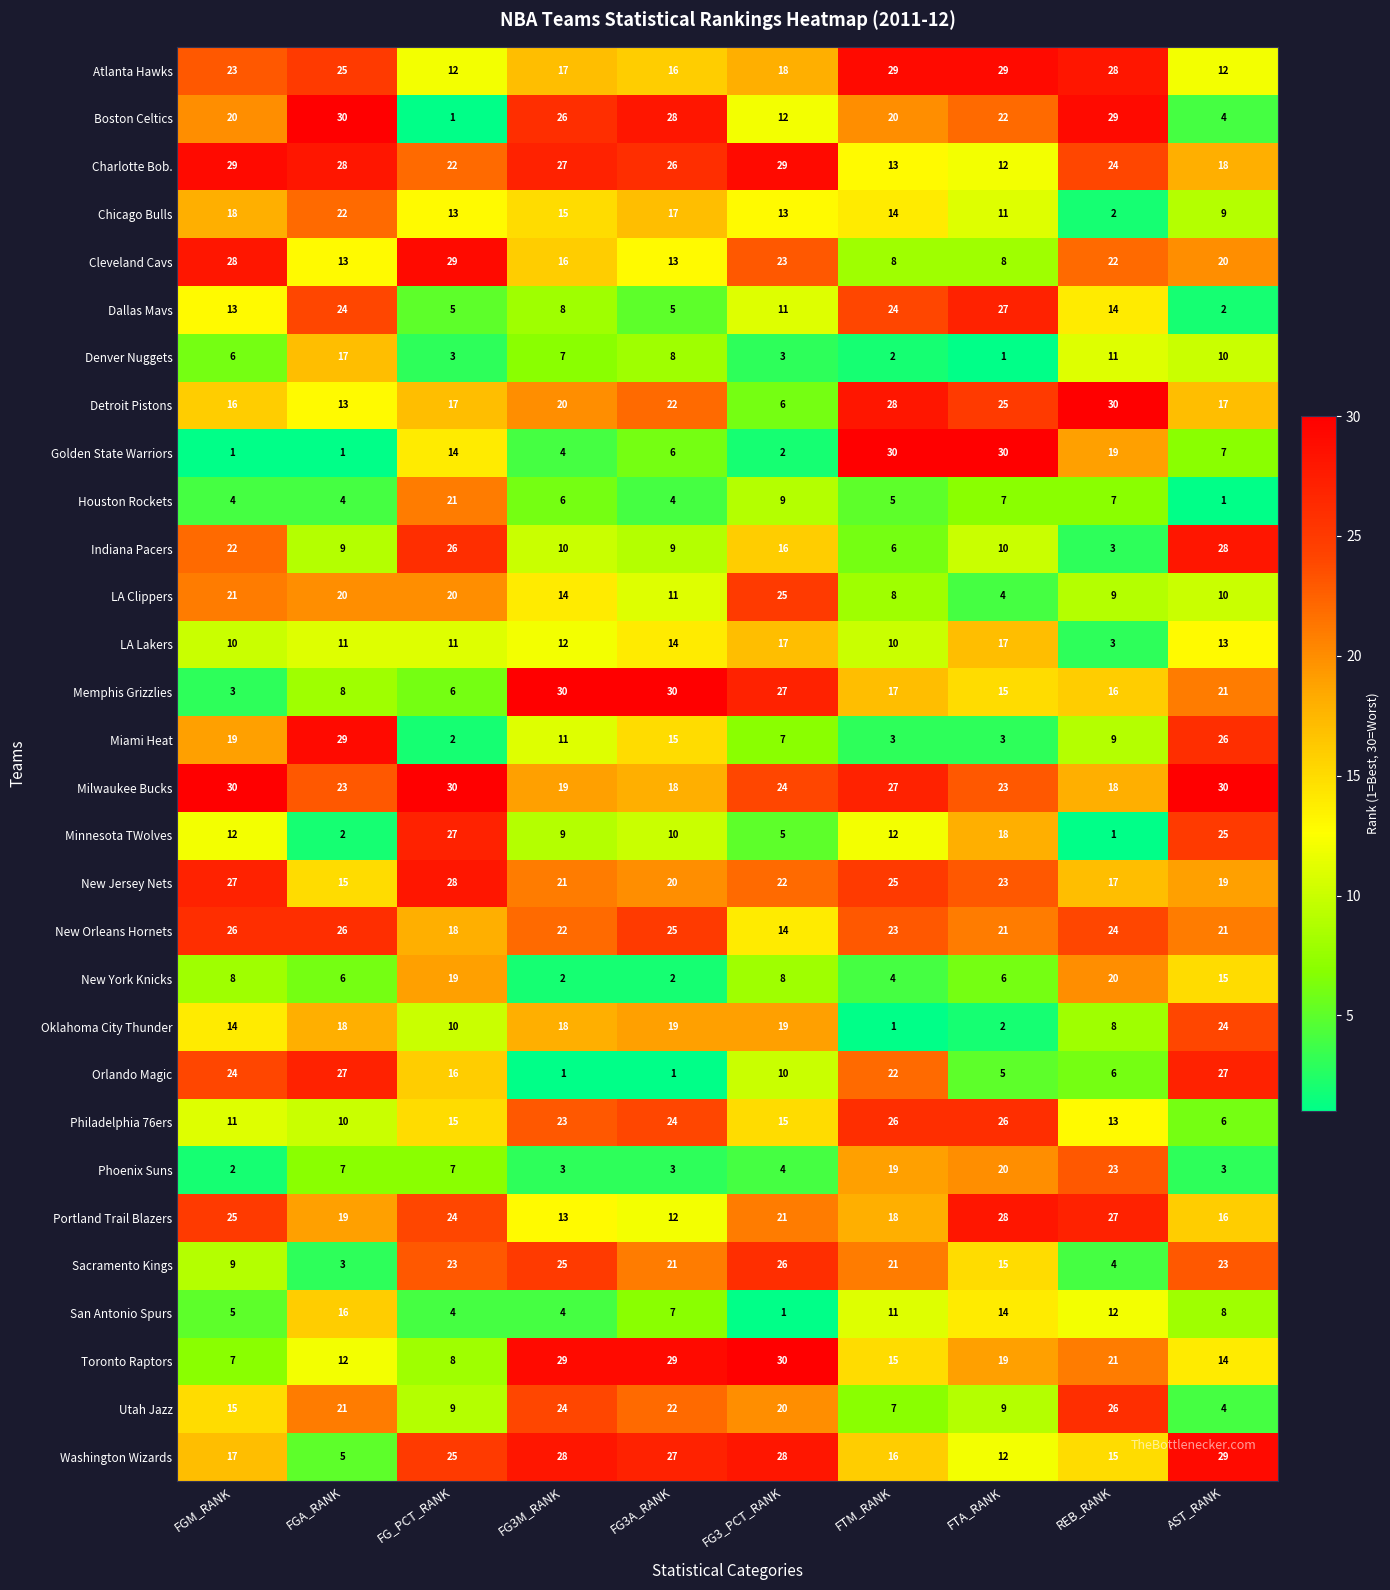

Which series changed the most between FG3A_RANK and AST_RANK?

Orlando Magic